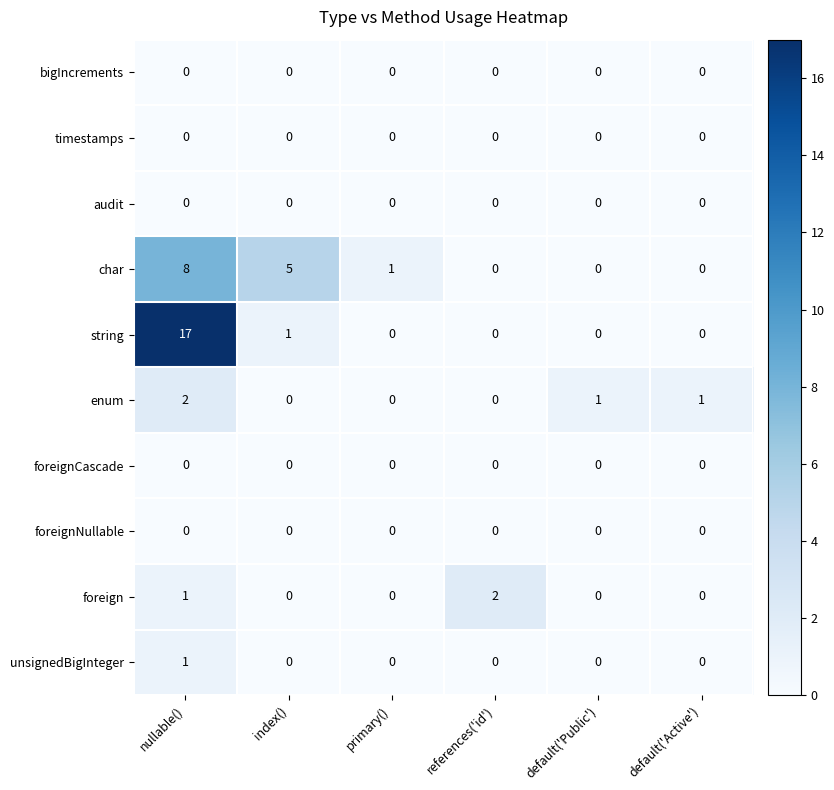

What is the difference between the highest and lowest values at default('Active')?

1